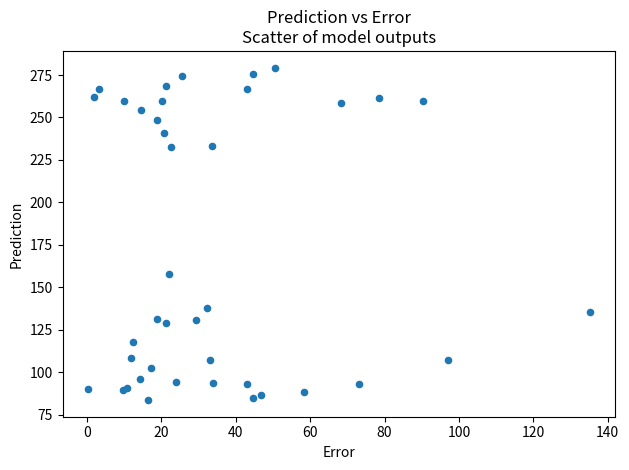

What Y value in the scatter plot is closest to 181?

158.0